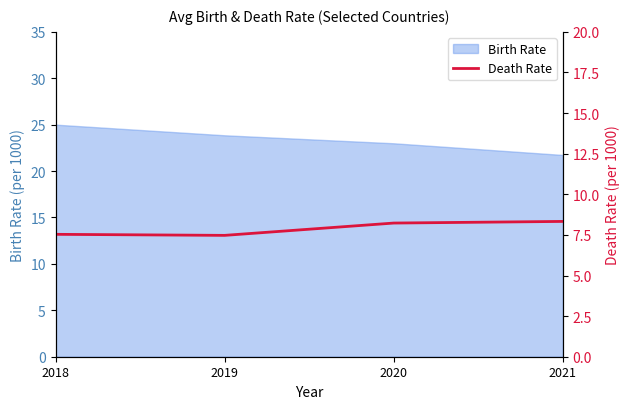

At which label does Birth Rate reach its minimum?

2021